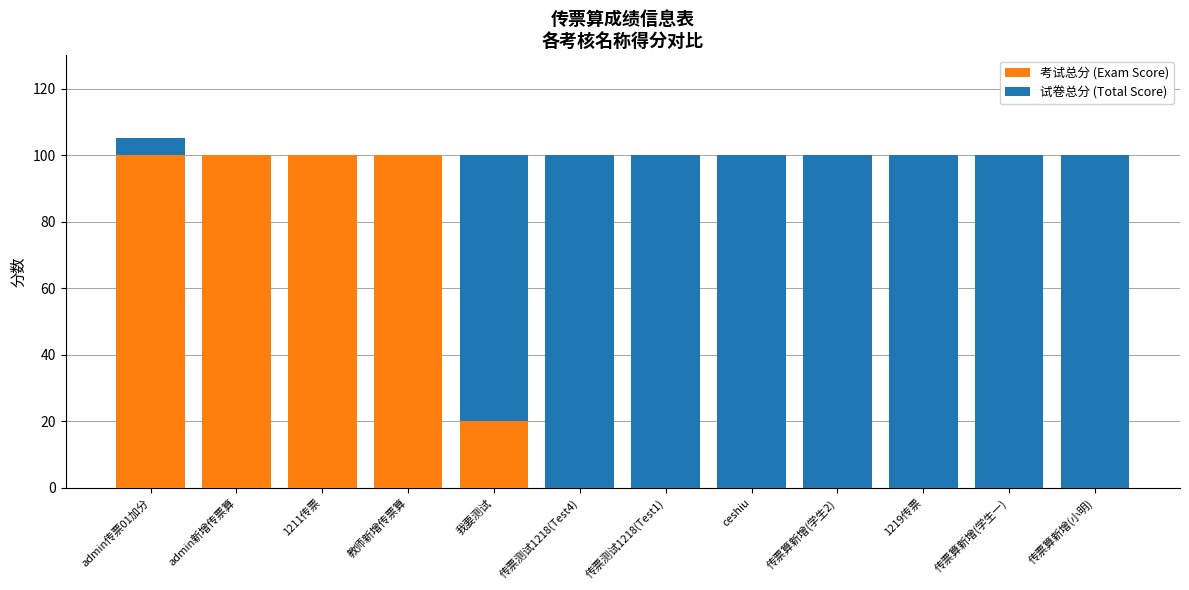

What position from the left is admin传票01加分?

1